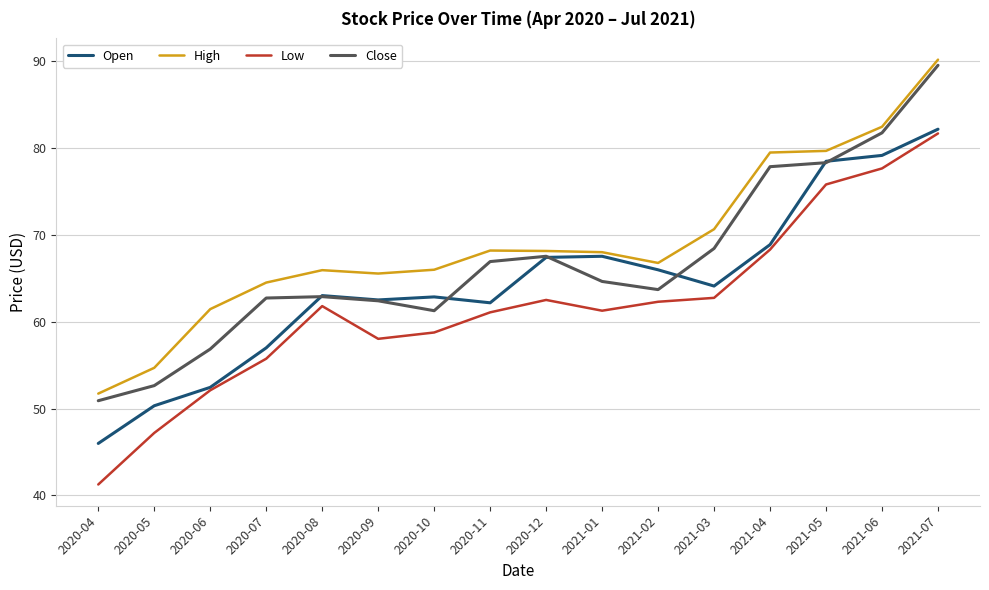

At which label does Open first exceed 64?

2020-12